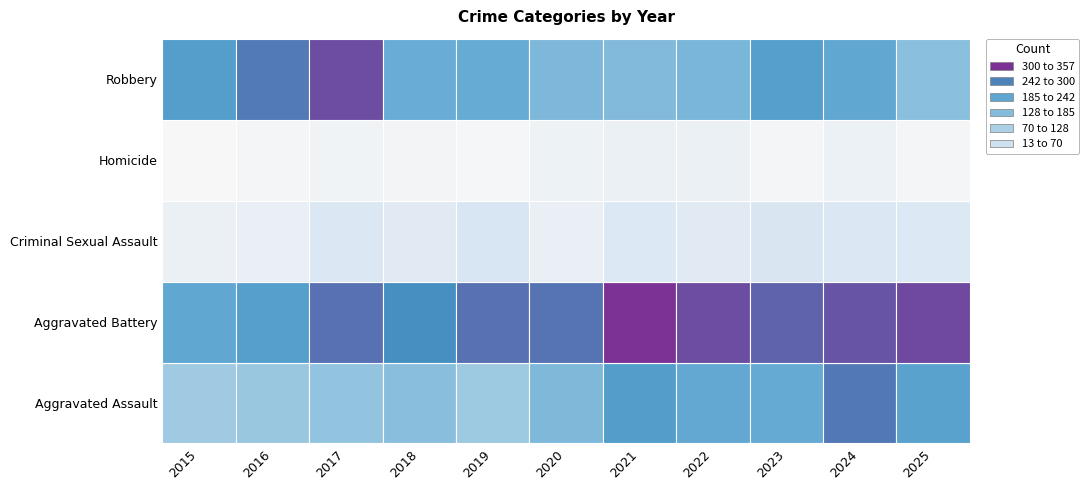

What value does the Criminal Sexual Assault series have at 2016?

34